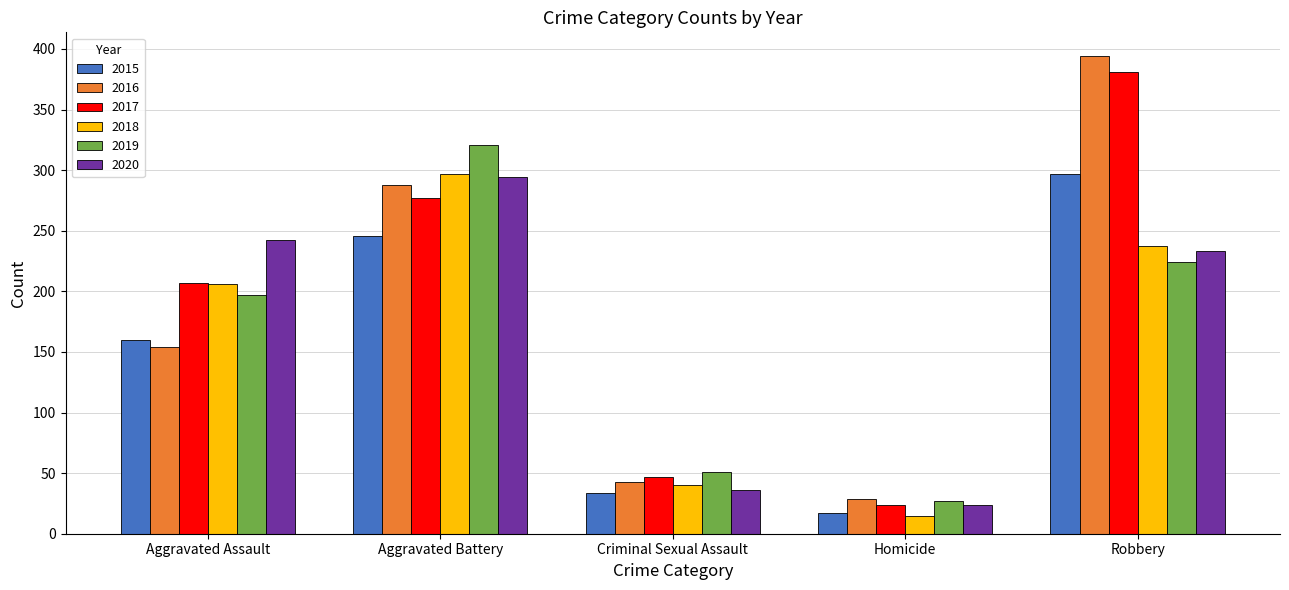

Rank the categories by 2016 value from highest to lowest.

Robbery, Aggravated Battery, Aggravated Assault, Criminal Sexual Assault, Homicide